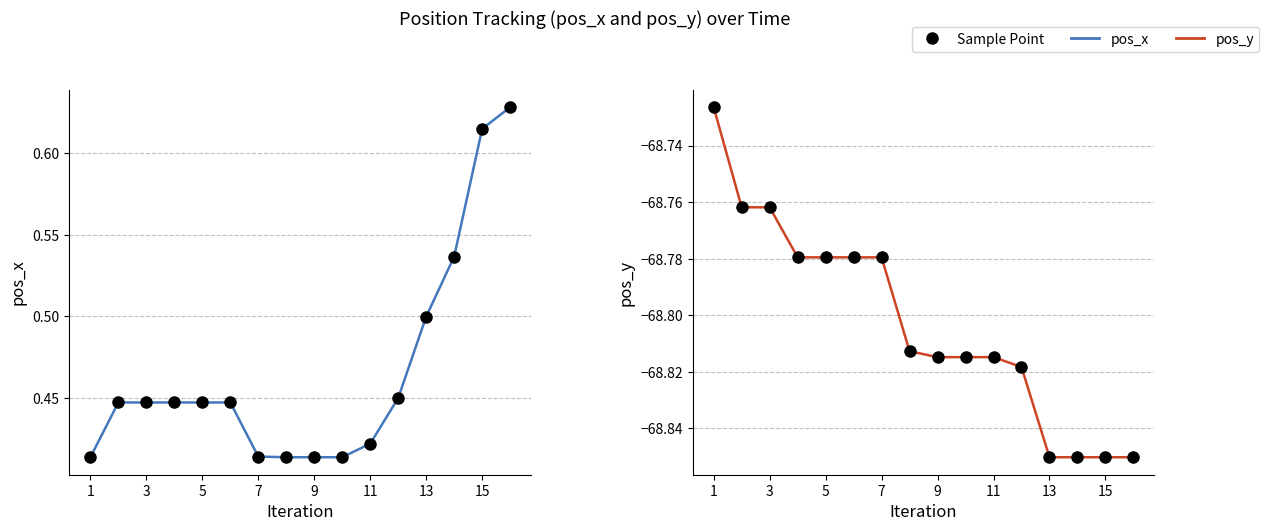

What is the difference between the second highest and second lowest values in the pos_x series?

0.2